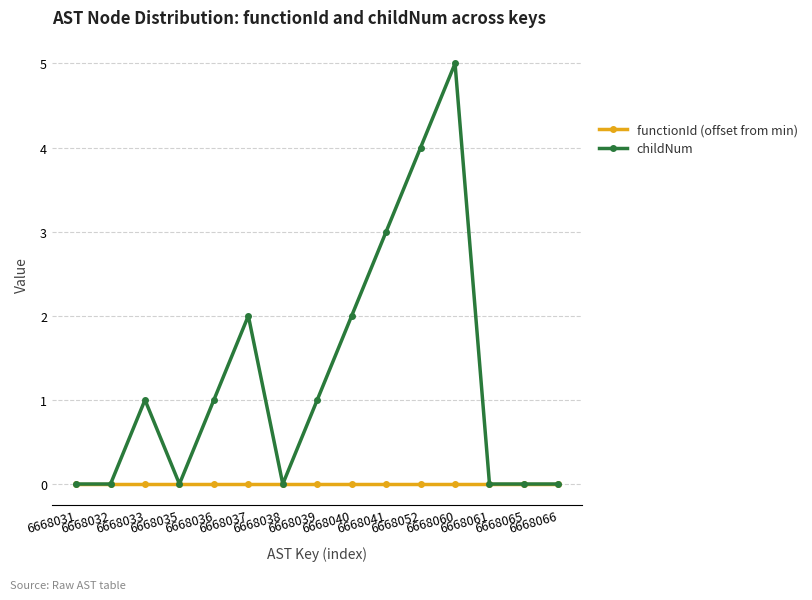

Is it true that functionId (offset from min) equals 0 at 6668052?

True